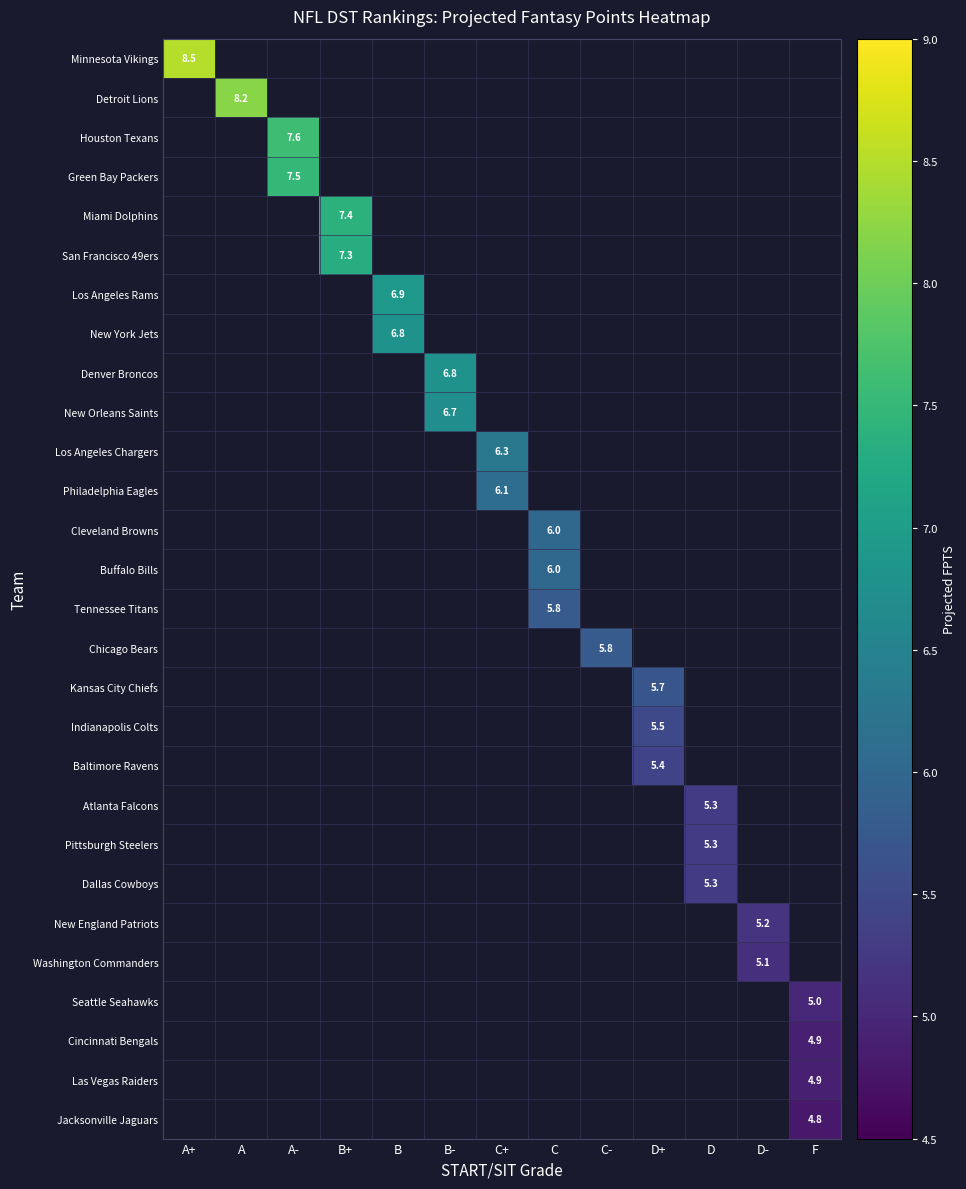

At which category does the chart reach its peak across all series?

A+